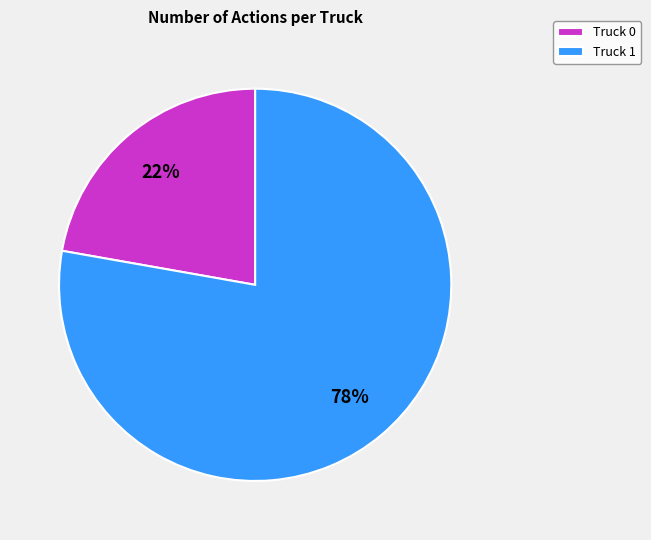

To the nearest percent, what is the difference between the Truck 1 and Truck 0 slice percentages?

56%